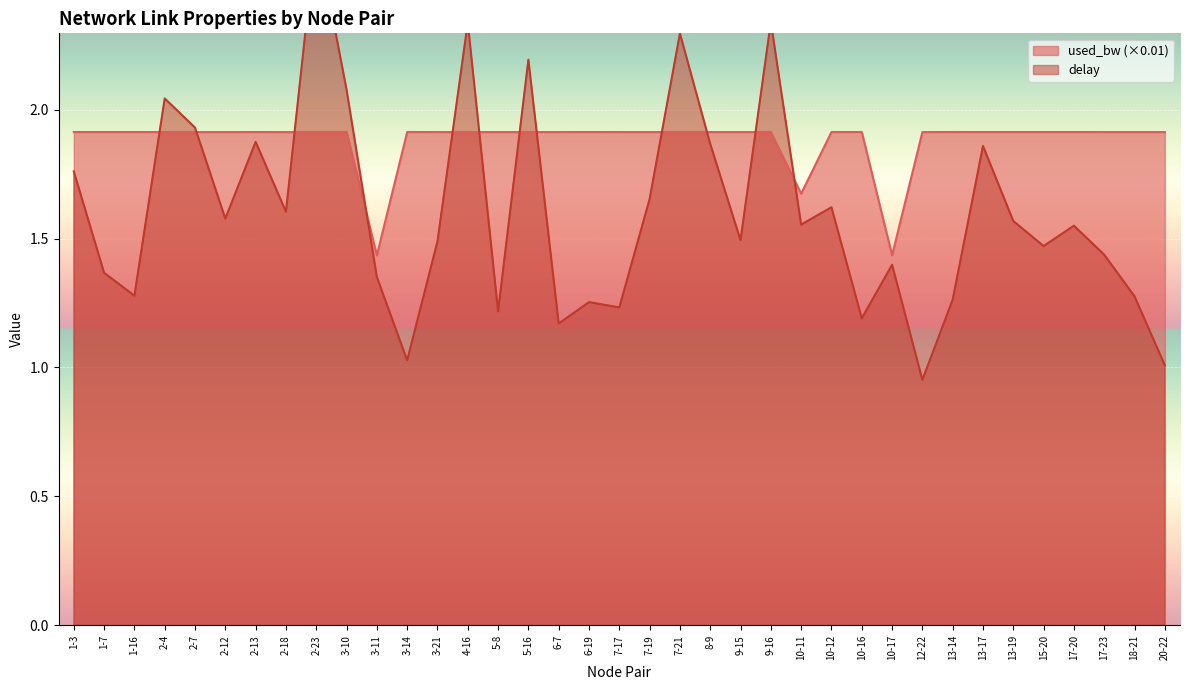

Reading left to right, what are all the values shown in this chart?

delay: 1-3=1.8	1-7=1.4	1-16=1.3	2-4=2.0	2-7=1.9	2-12=1.6	2-13=1.9	2-18=1.6	2-23=2.7	3-10=2.1	3-11=1.4	3-14=1.0	3-21=1.5	4-16=2.3	5-8=1.2	5-16=2.2	6-7=1.2	6-19=1.3	7-17=1.2	7-19=1.7	7-21=2.3	8-9=1.9	9-15=1.5	9-16=2.3	10-11=1.6	10-12=1.6	10-16=1.2	10-17=1.4	12-22=1.0	13-14=1.3	13-17=1.9	13-19=1.6	15-20=1.5	17-20=1.5	17-23=1.4	18-21=1.3	20-22=1.0
used_bw: 1-3=1.9	1-7=1.9	1-16=1.9	2-4=1.9	2-7=1.9	2-12=1.9	2-13=1.9	2-18=1.9	2-23=1.9	3-10=1.9	3-11=1.4	3-14=1.9	3-21=1.9	4-16=1.9	5-8=1.9	5-16=1.9	6-7=1.9	6-19=1.9	7-17=1.9	7-19=1.9	7-21=1.9	8-9=1.9	9-15=1.9	9-16=1.9	10-11=1.7	10-12=1.9	10-16=1.9	10-17=1.4	12-22=1.9	13-14=1.9	13-17=1.9	13-19=1.9	15-20=1.9	17-20=1.9	17-23=1.9	18-21=1.9	20-22=1.9